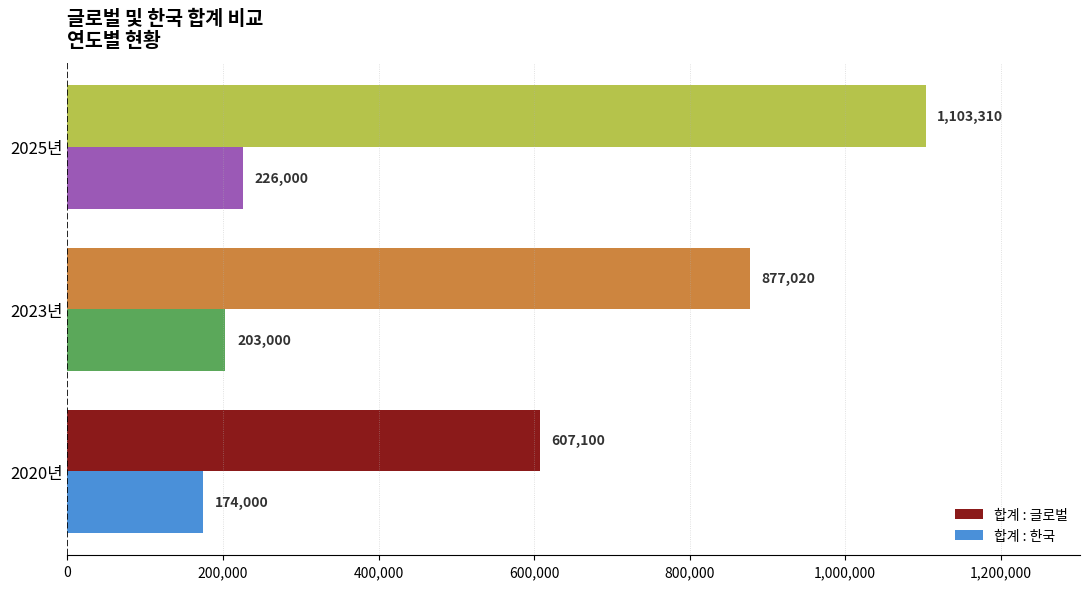

What is the average value of the 합계 : 한국 series?

201000